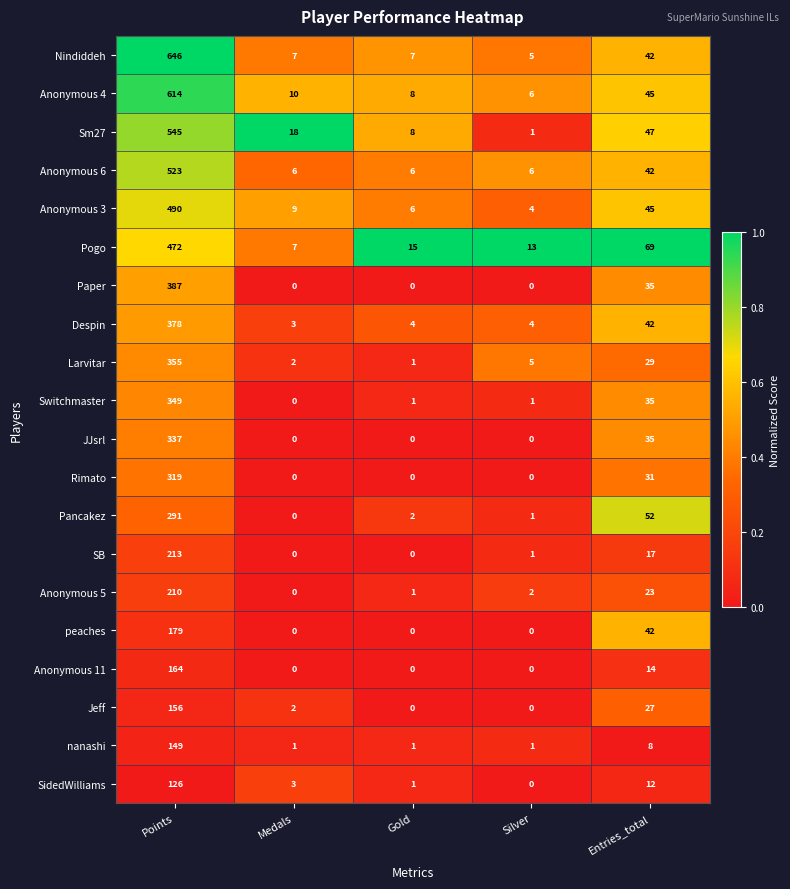

True or false: Paper has a value of -123 at Medals.

False